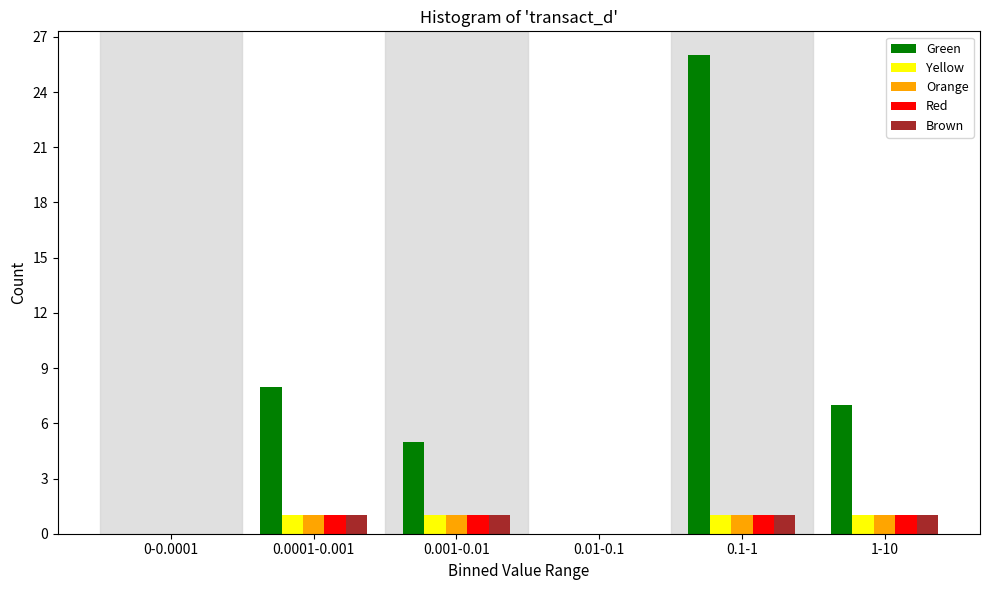

Reading left to right, list all the values displayed in this chart.

Green: 0-0.0001=0	0.0001-0.001=8	0.001-0.01=5	0.01-0.1=0	0.1-1=26	1-10=7
Yellow: 0-0.0001=0	0.0001-0.001=1	0.001-0.01=1	0.01-0.1=0	0.1-1=1	1-10=1
Orange: 0-0.0001=0	0.0001-0.001=1	0.001-0.01=1	0.01-0.1=0	0.1-1=1	1-10=1
Red: 0-0.0001=0	0.0001-0.001=1	0.001-0.01=1	0.01-0.1=0	0.1-1=1	1-10=1
Brown: 0-0.0001=0	0.0001-0.001=1	0.001-0.01=1	0.01-0.1=0	0.1-1=1	1-10=1